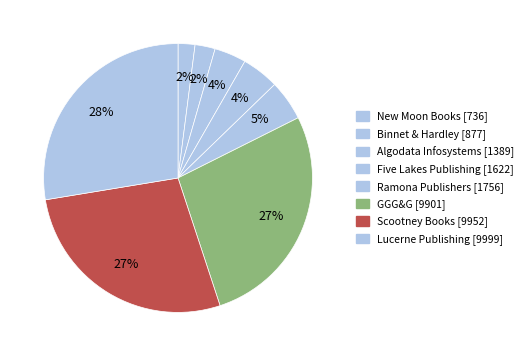

Is GGG&G the majority of the pie?

No